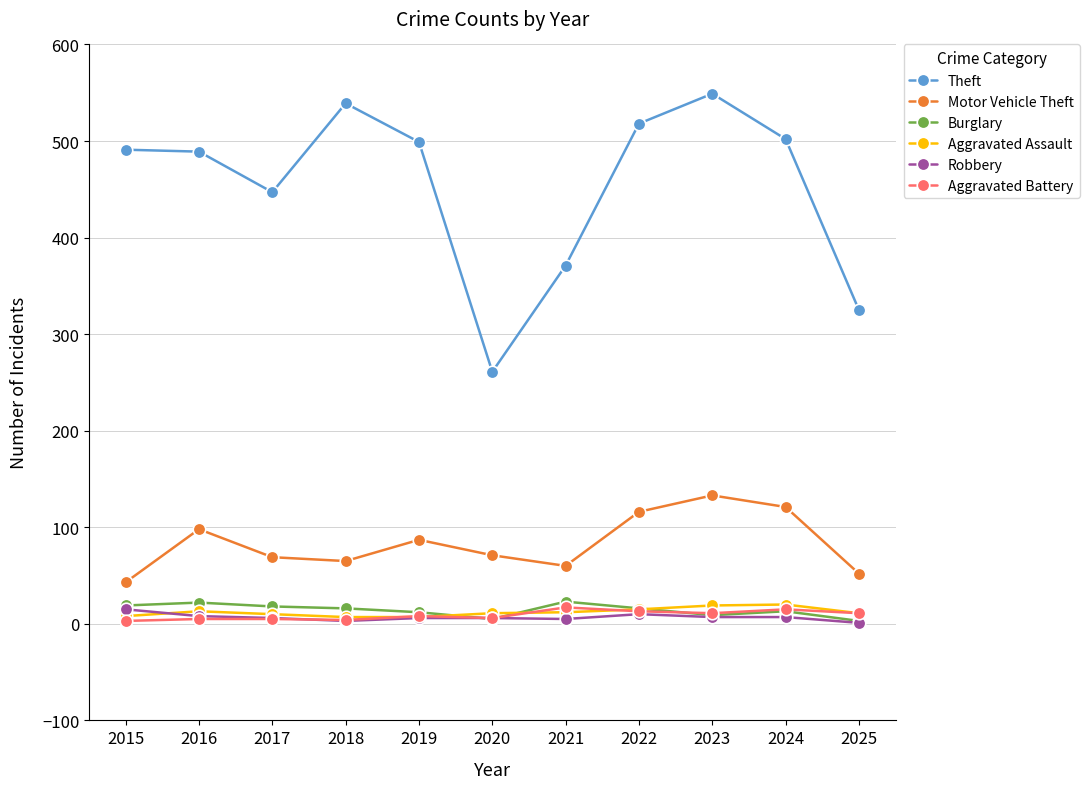

What is the spread (max minus min) of values at 2017?

442